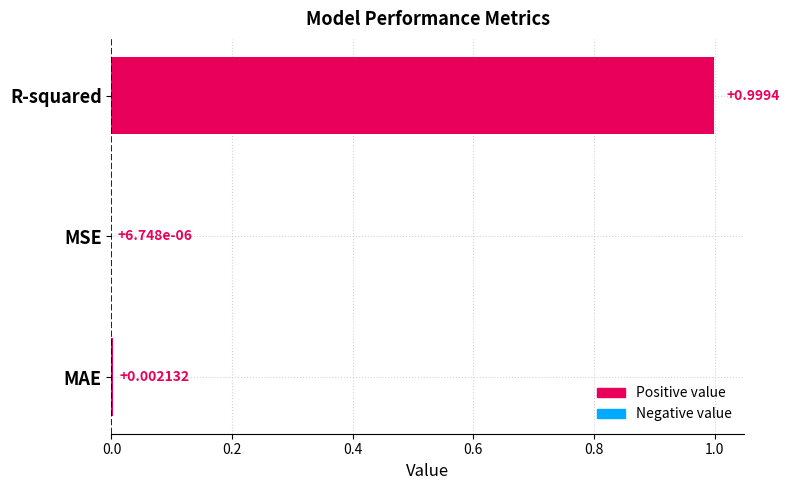

At which category does the chart reach its peak across all series?

R-squared